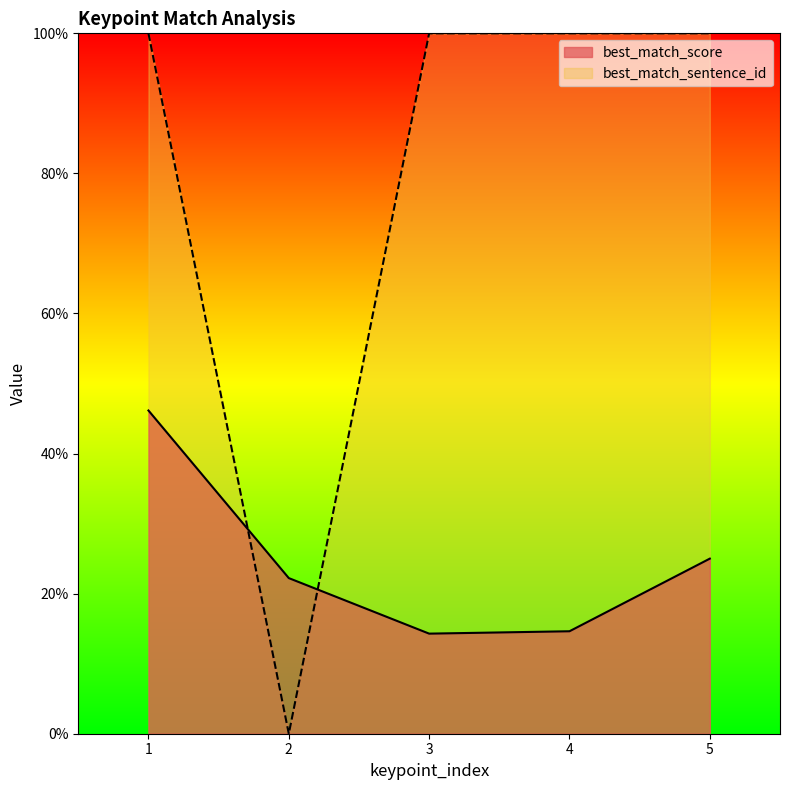

Is it true that best_match_score equals 2.2 at 2?

True